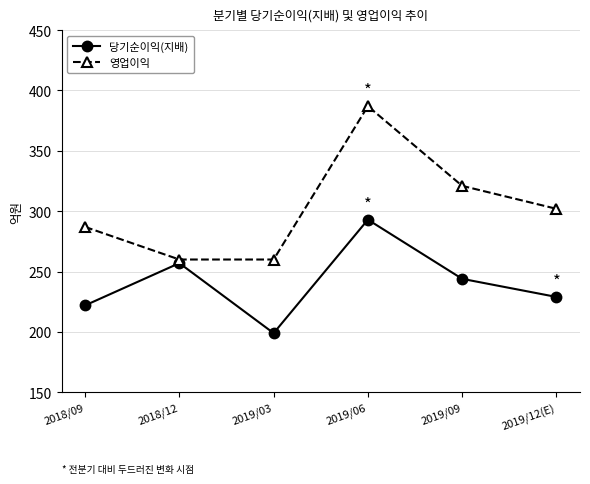

True or false: 영업이익 and 당기순이익(지배) intersect in this chart.

False